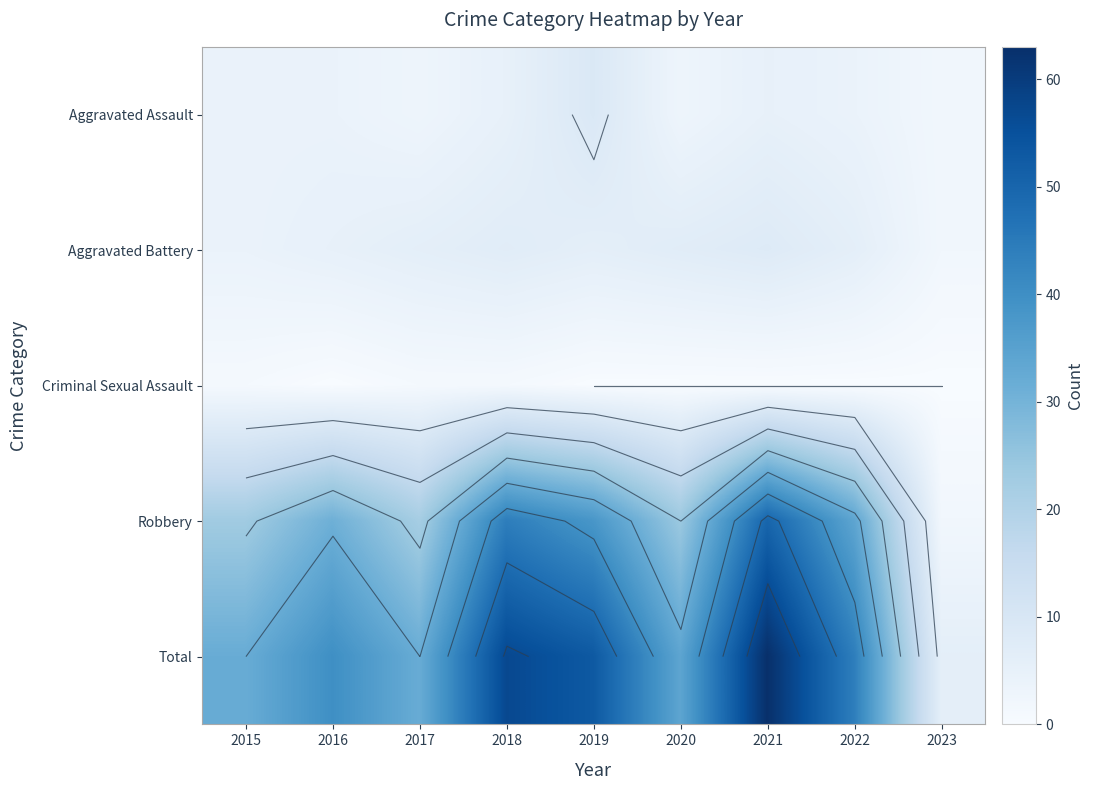

Which label corresponds to the largest value in the chart?

2021